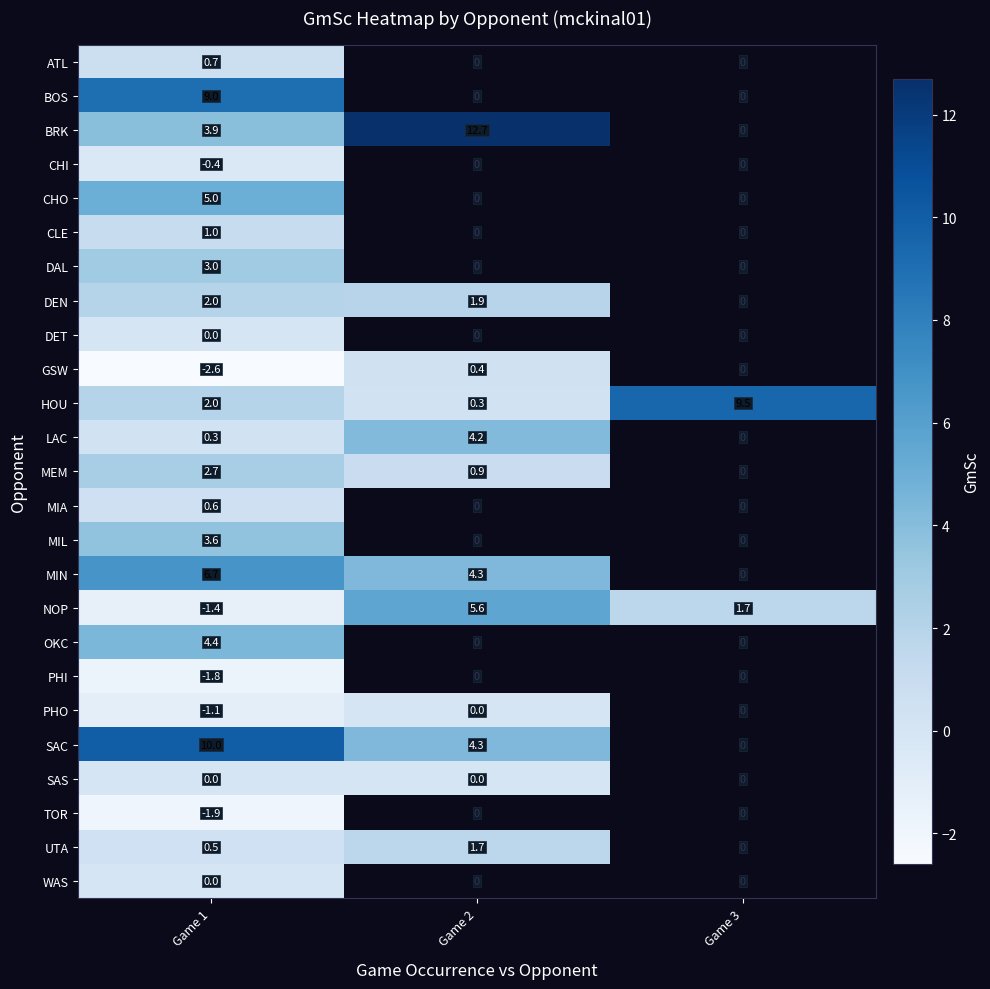

Is it true that PHI equals -1.8 at Game 1?

True